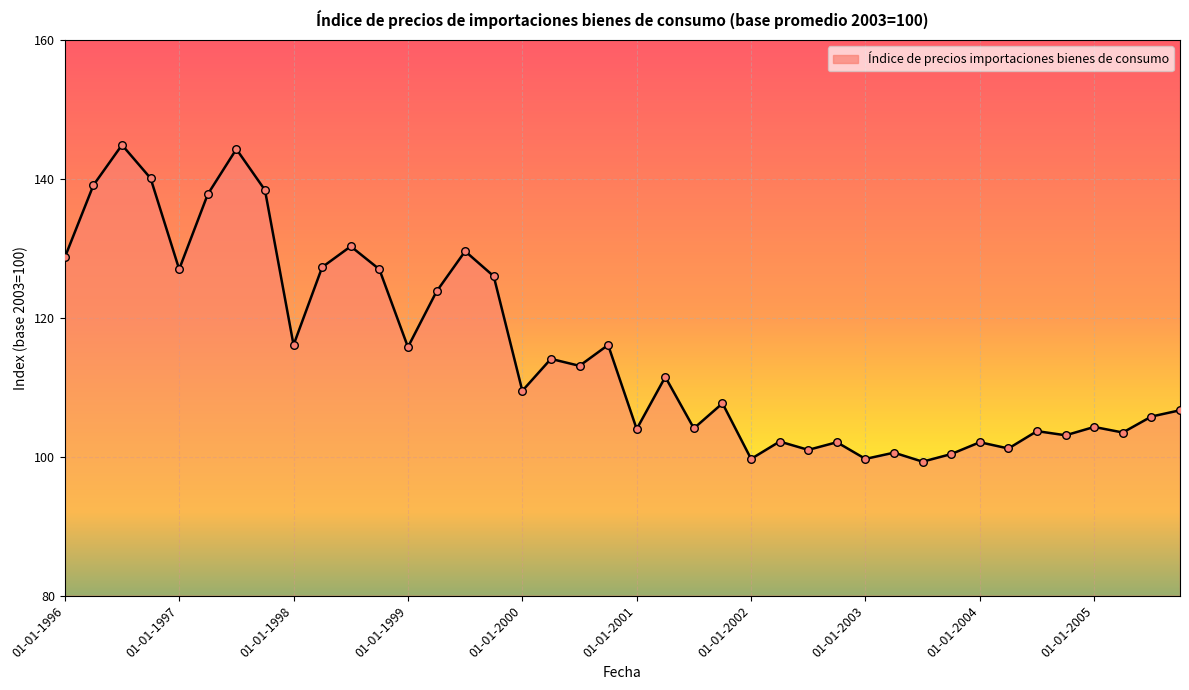

What is the maximum value shown in the chart?

144.9